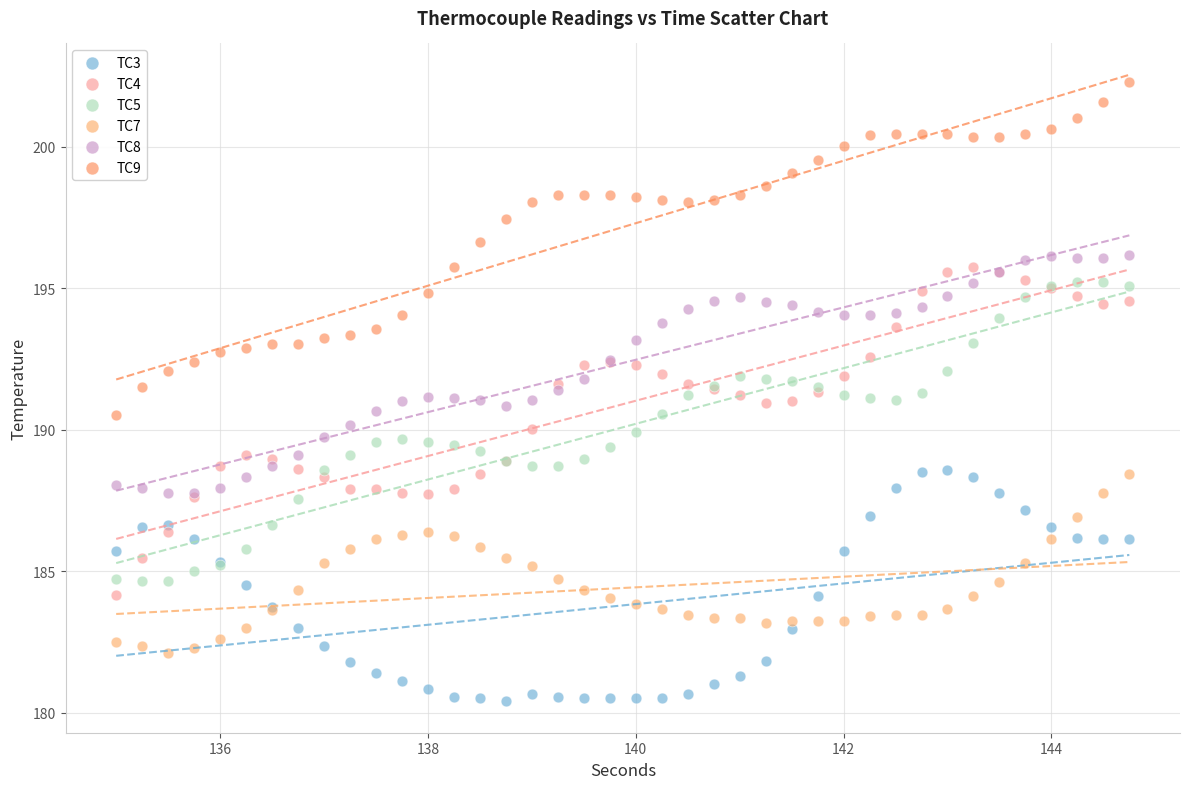

Which series has the widest spread of Y values?

TC9